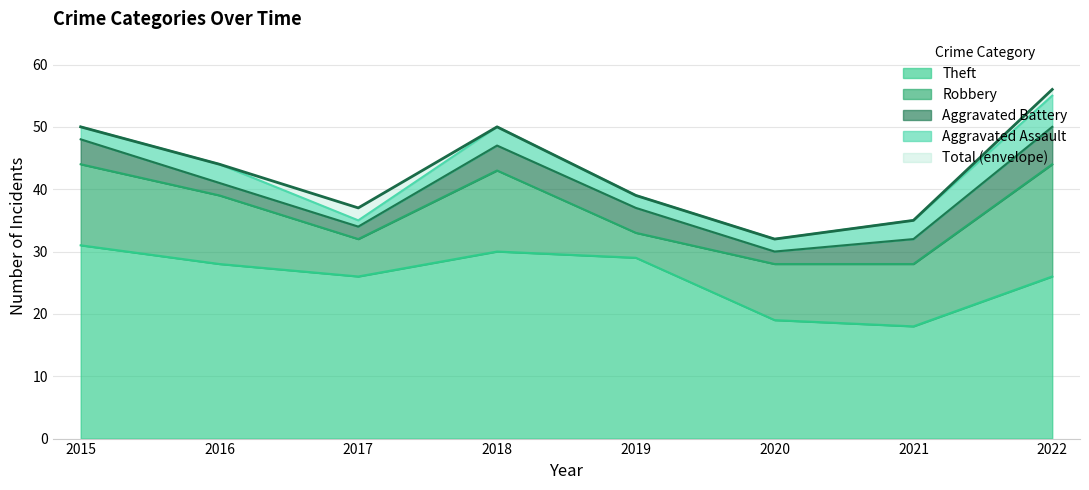

Which series has the largest range (max minus min)?

Total